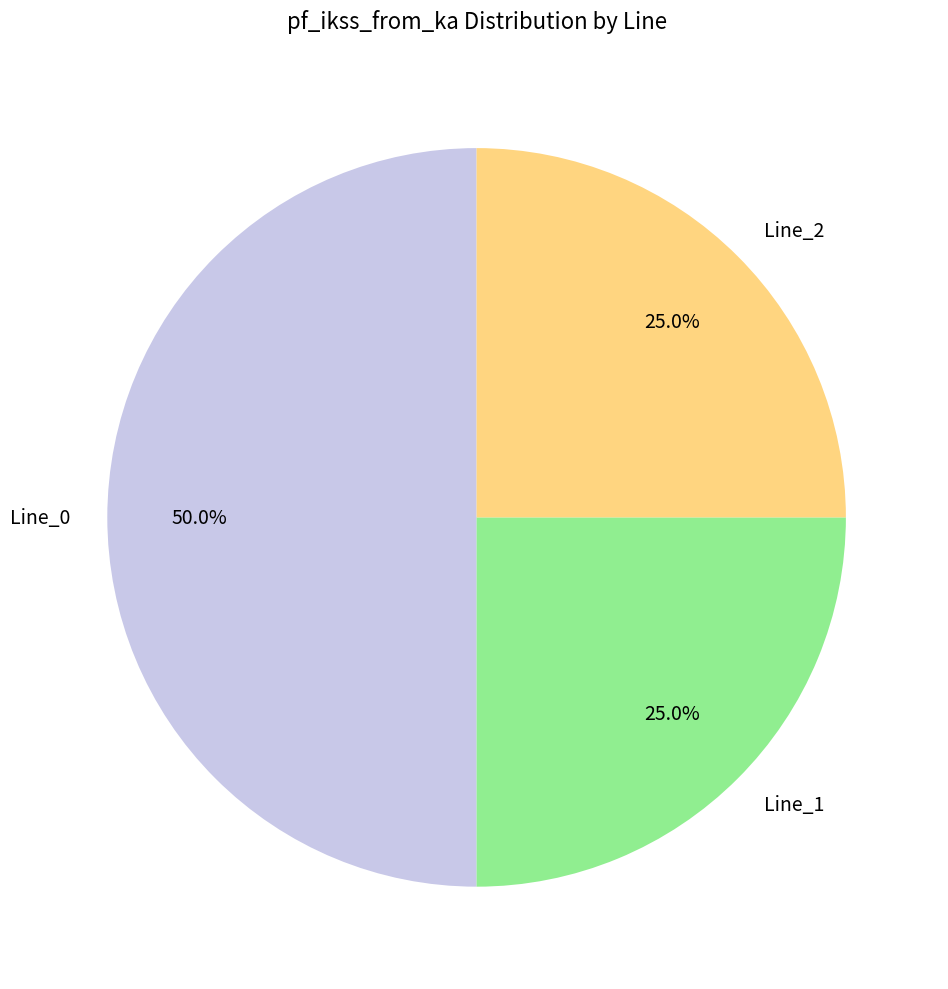

Which category has the biggest portion of the pie?

Line_0